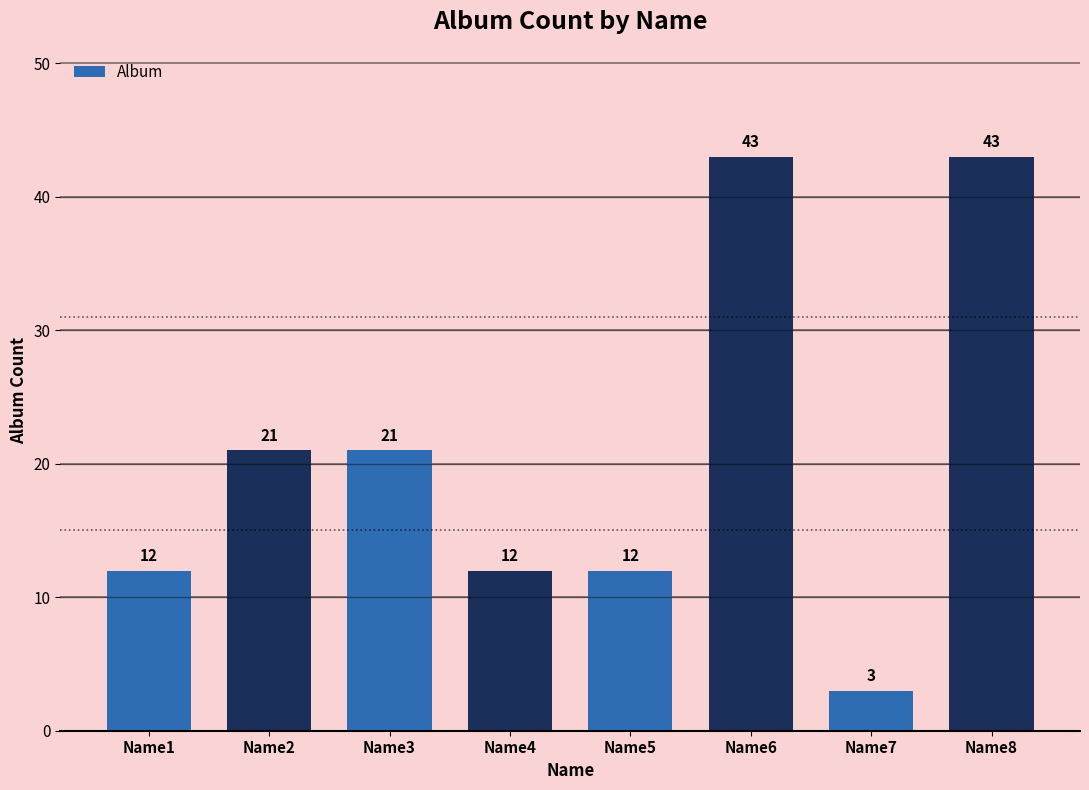

How many categories are shown in the chart?

8